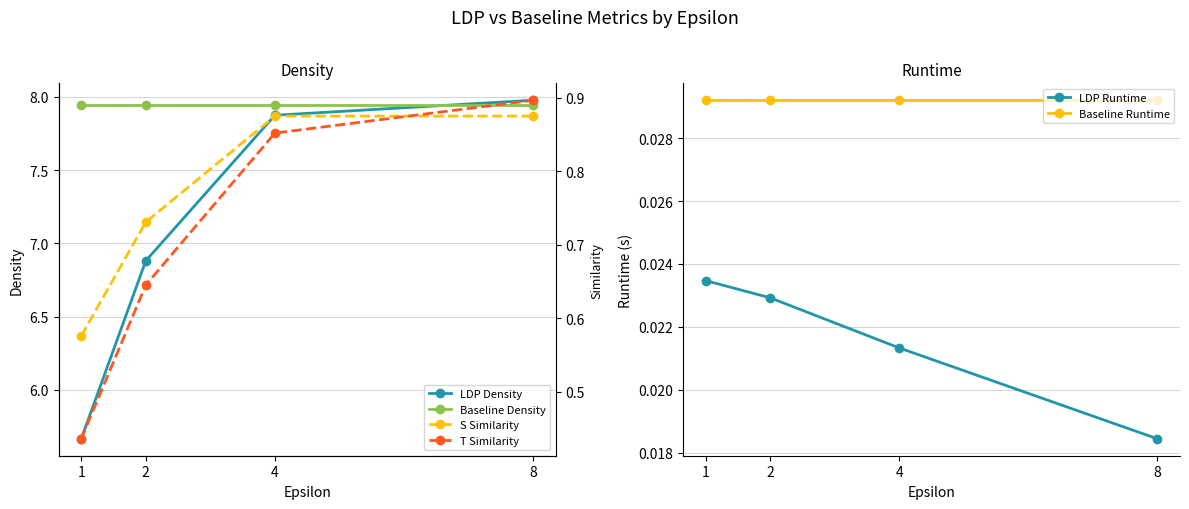

True or false: T Similarity and S Similarity cross at least once.

True